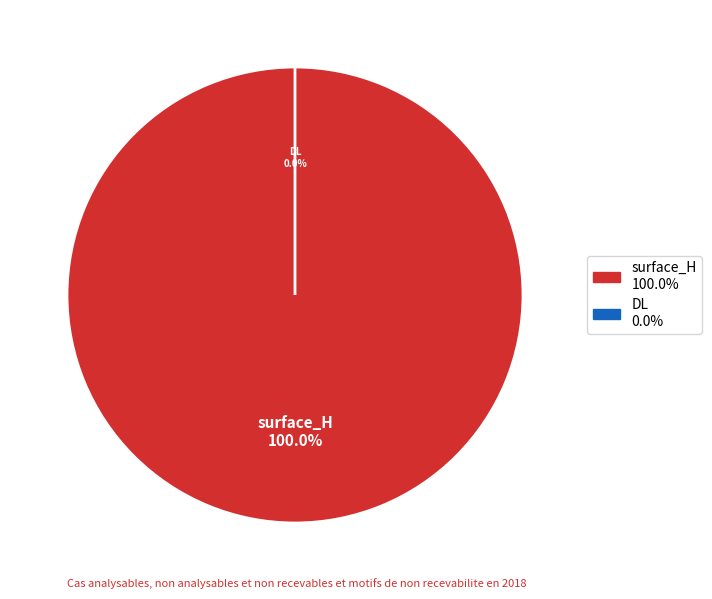

How many slices are in this pie chart?

2